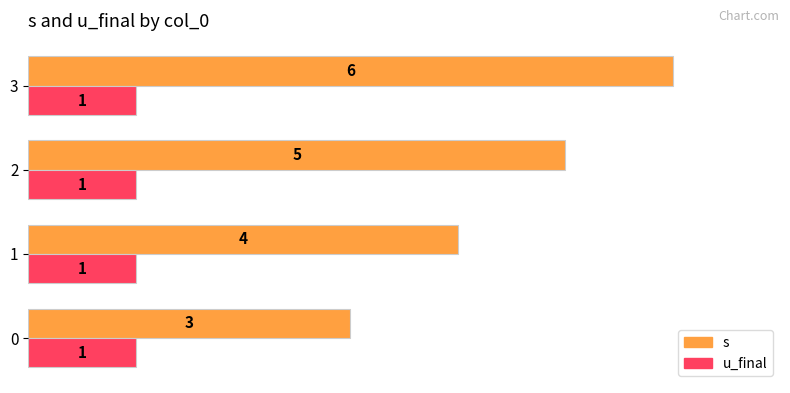

What is the difference between the highest and lowest values at 1?

3